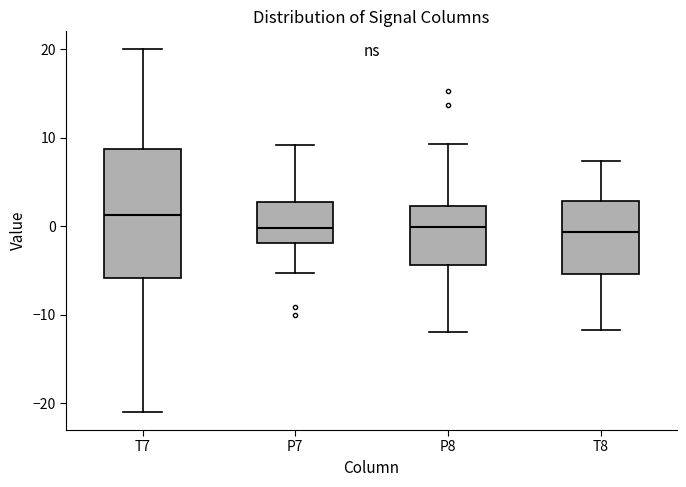

Where is the lower edge of the box for P8 on the y-axis? The values are not printed on the chart, so give them approximately, as read against the axis.

-4